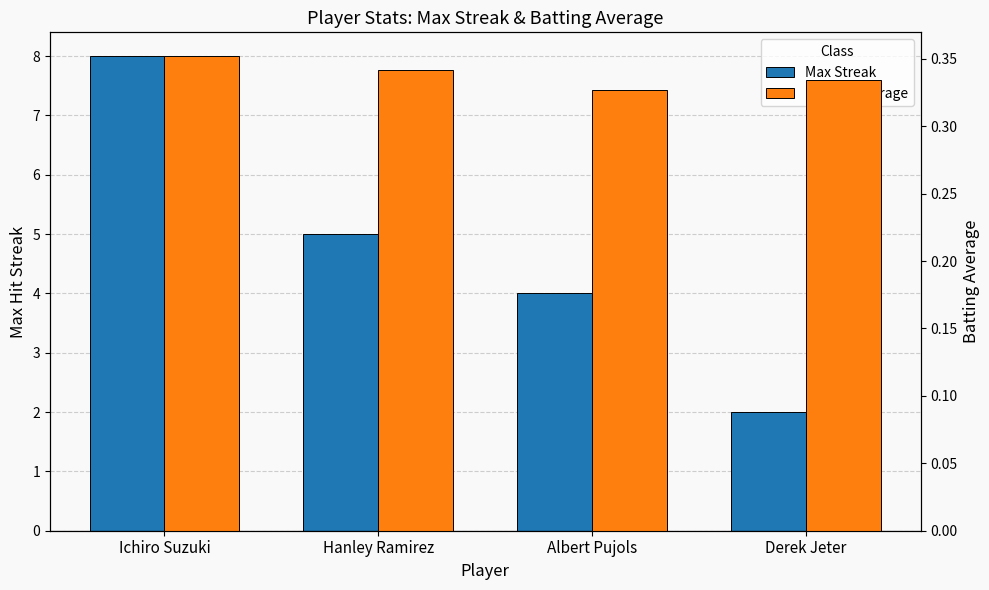

What is the maximum value shown in the chart?

8.0